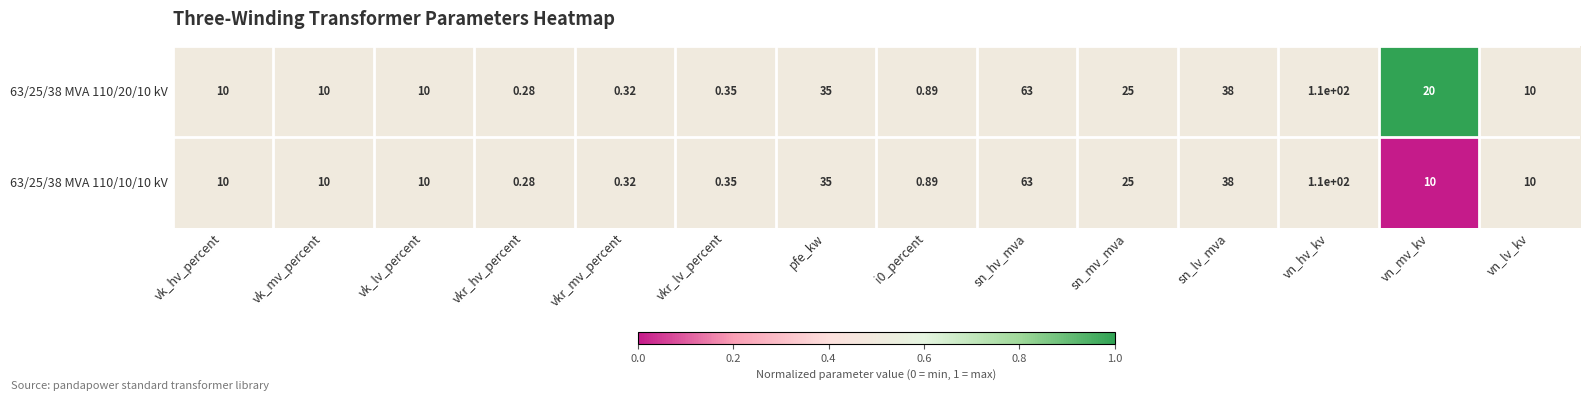

What is the maximum value shown in the chart?

110.0